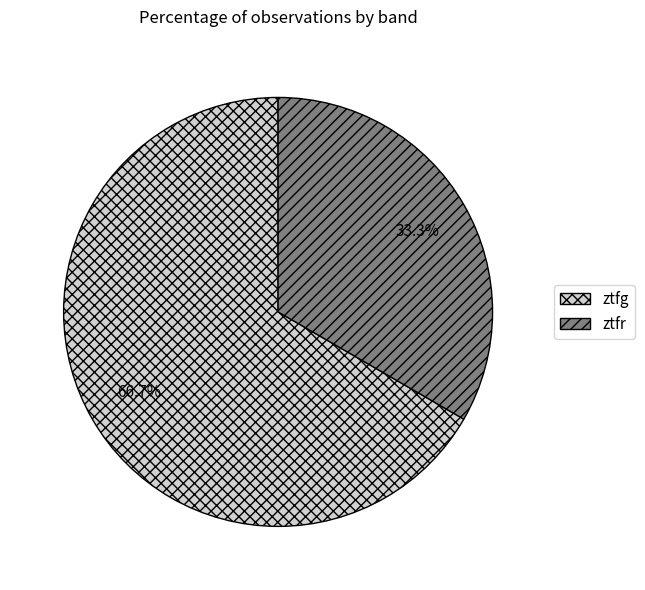

Is it true that ztfg is 67% of the pie?

True